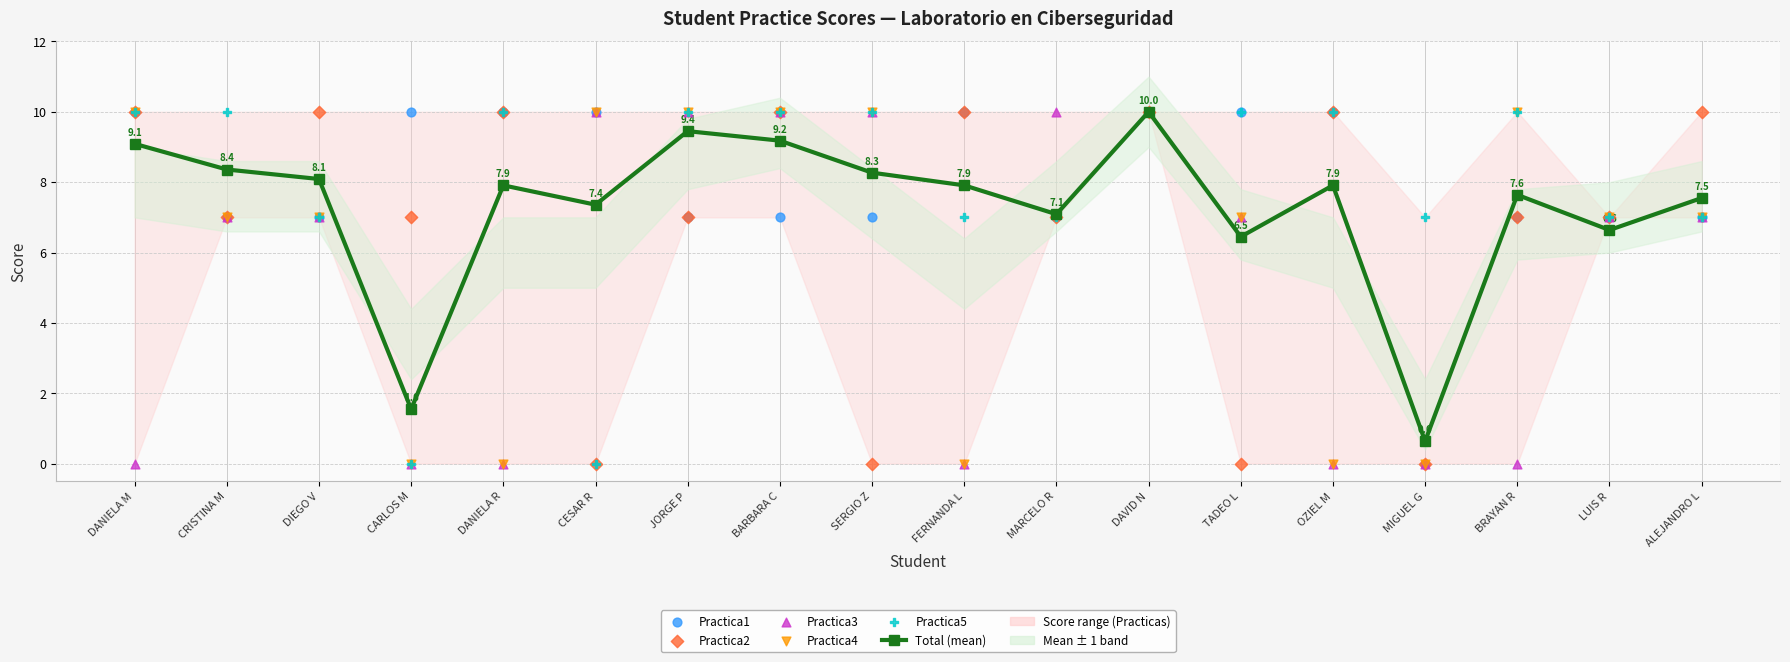

Which series contains the lowest Y value?

Practica1